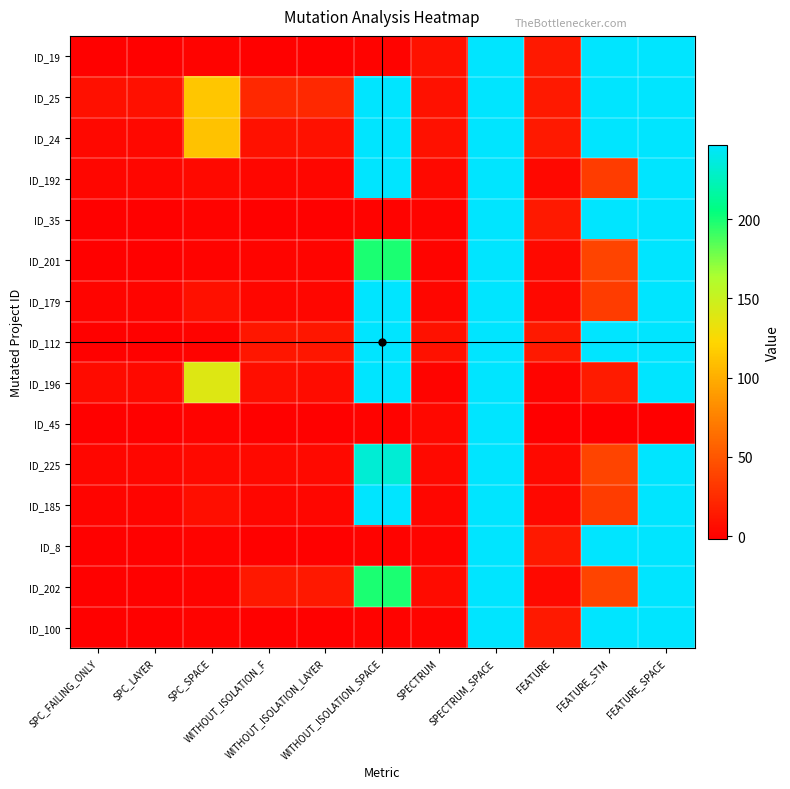

Which category has the lowest value across all series?

FEATURE